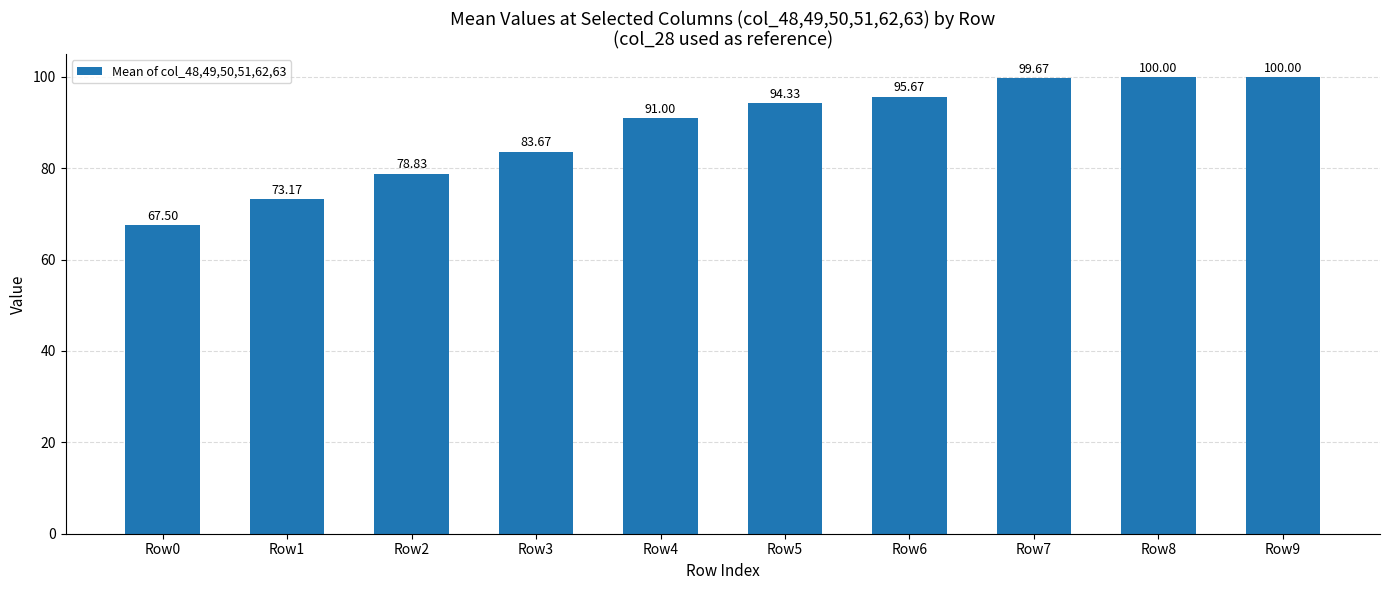

What is the ratio of the value at Row5 to the value at Row9?

0.9